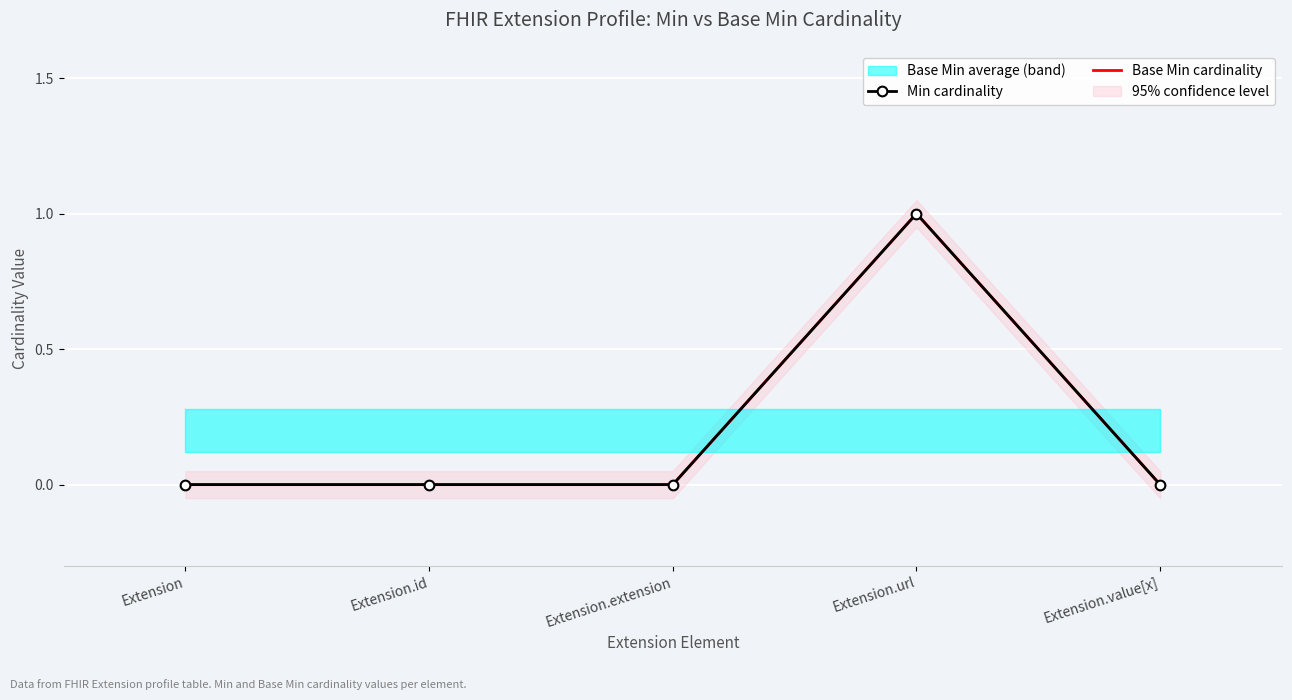

True or false: Min cardinality has more than 2 interior local peaks.

False